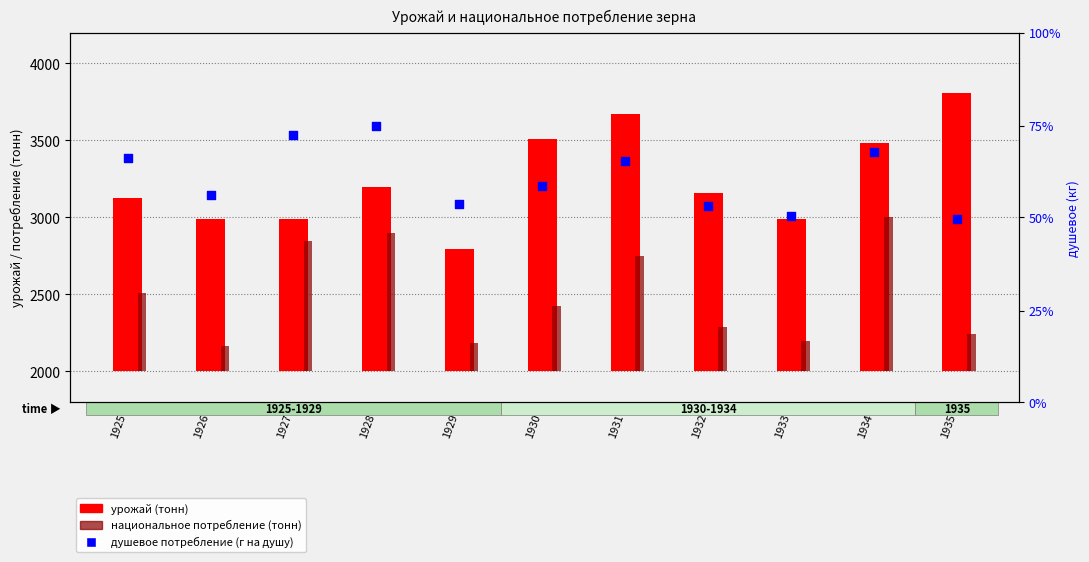

Which series contains the highest Y value?

урожай (тонн)